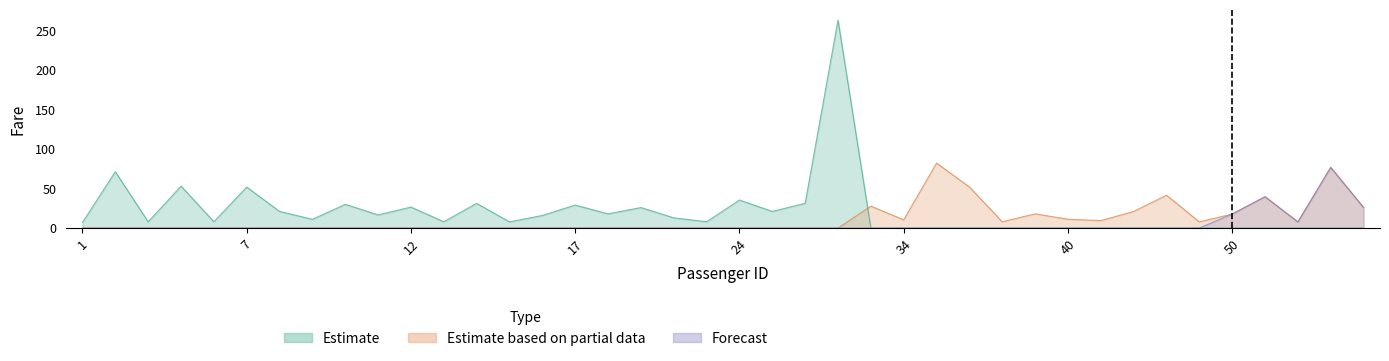

Is it true that Estimate based on partial data equals 0.0 at 25?

True